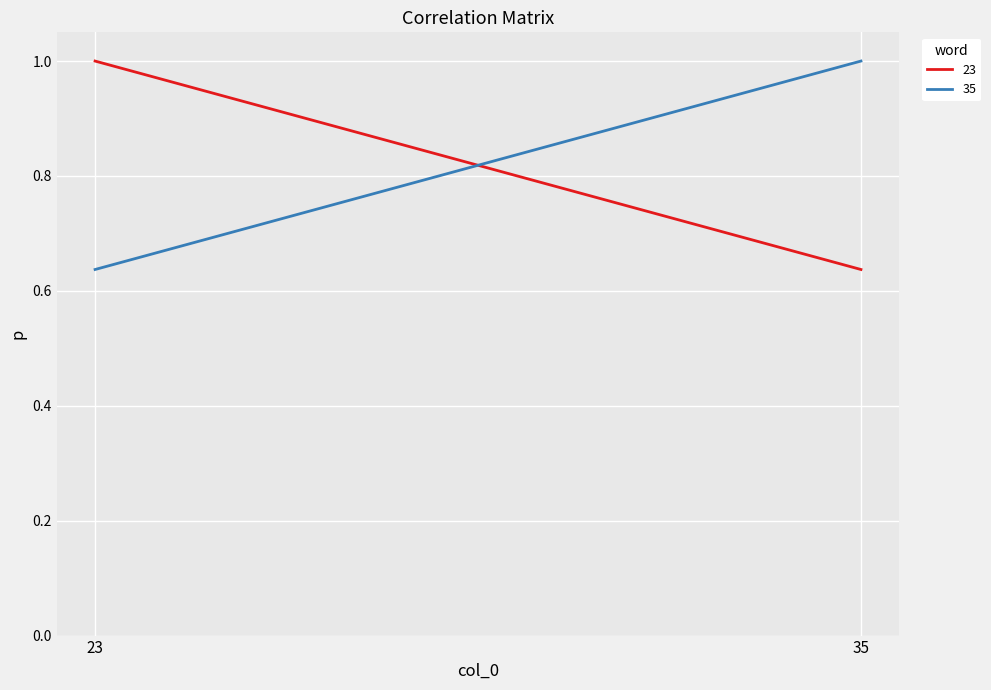

Reading left to right, what are all the values shown in this chart?

23: 1.0	0.6
35: 0.6	1.0